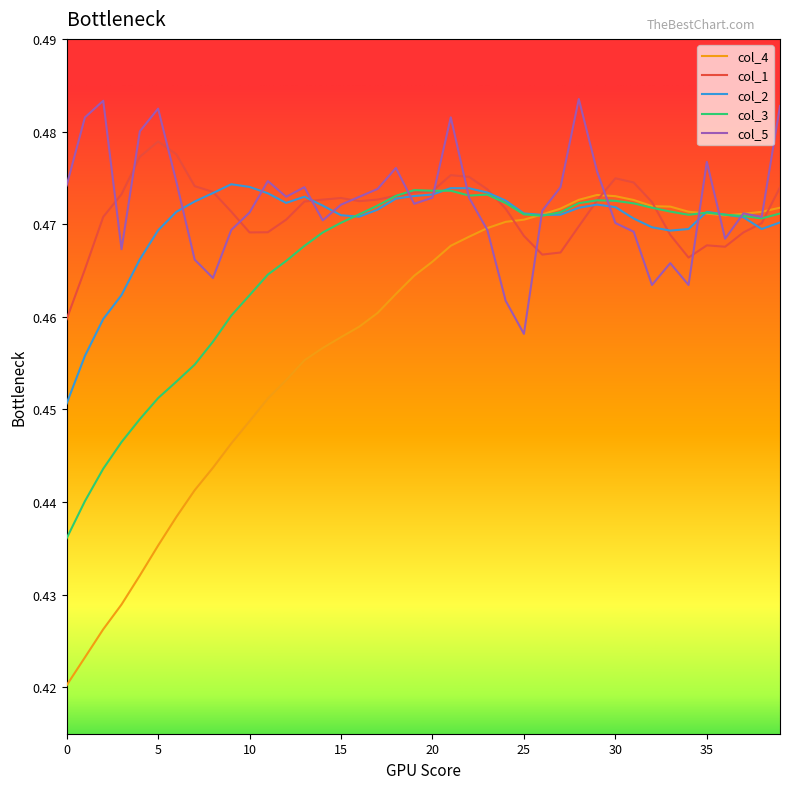

Which series has the largest range (max minus min)?

col_4